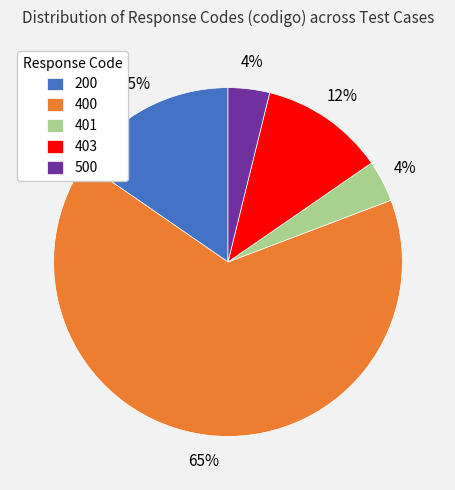

To the nearest percent, what percentage of the pie is 400?

65%